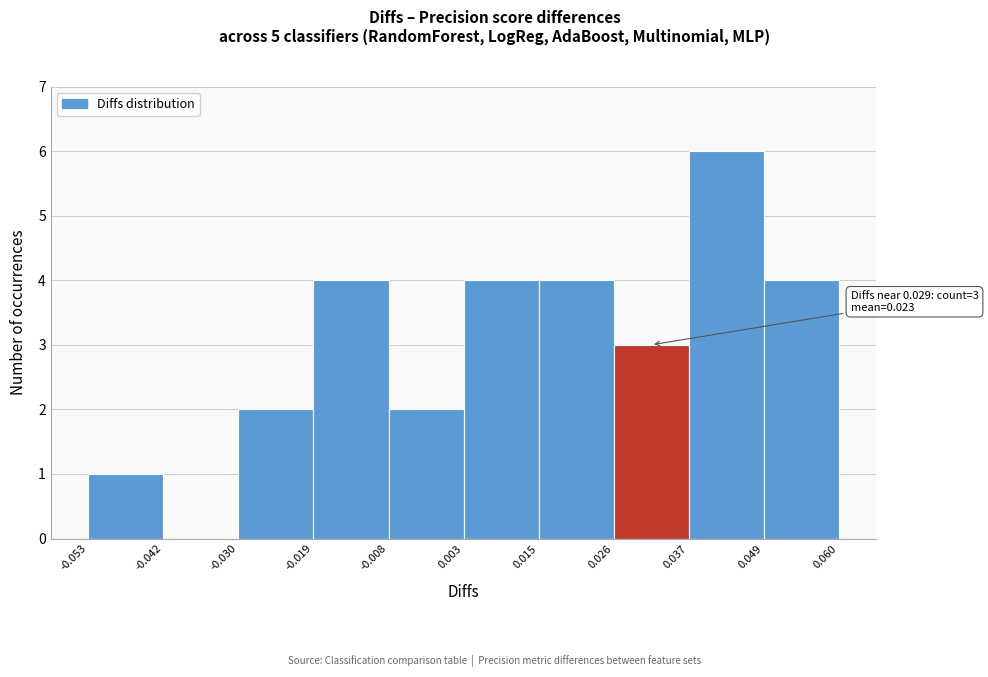

Over which range of the x-axis is the bar tallest?

0.037 to 0.049